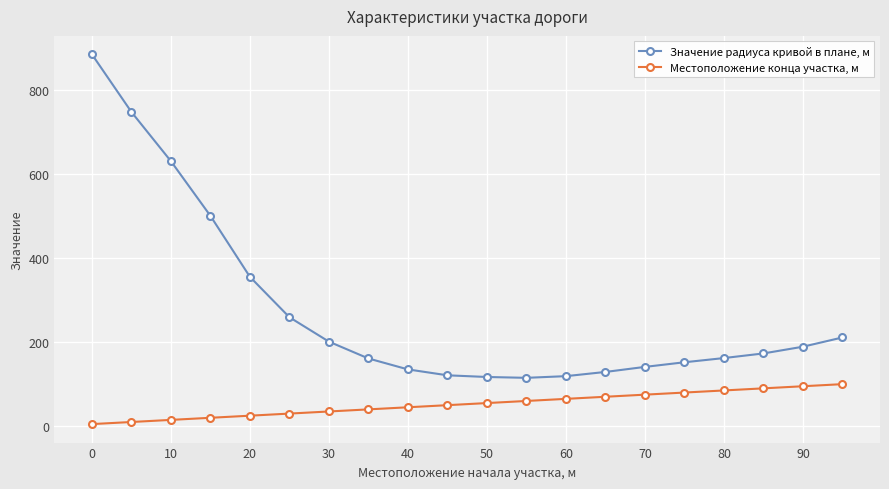

Rank the series by their maximum value, from lowest to highest.

Местоположение конца участка, м, Значение радиуса кривой в плане, м